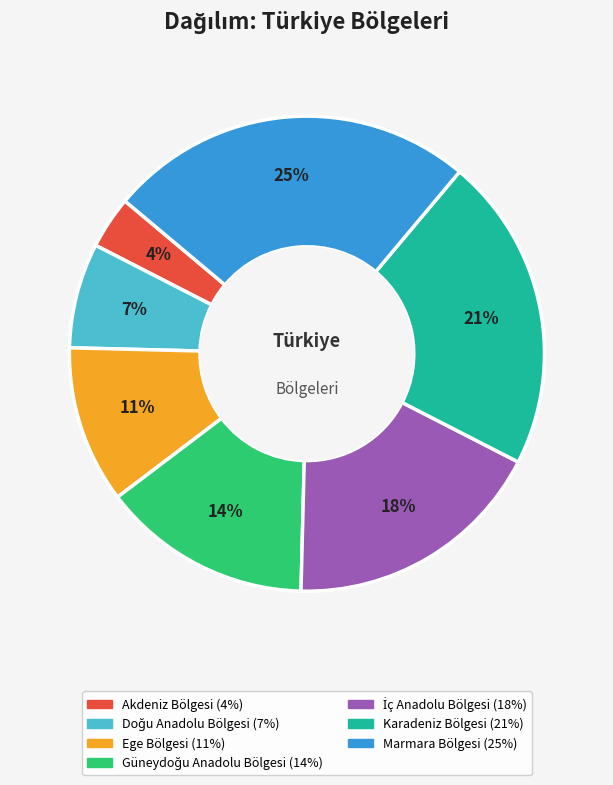

What percentage is the Akdeniz Bölgesi slice, to the nearest percent?

4%